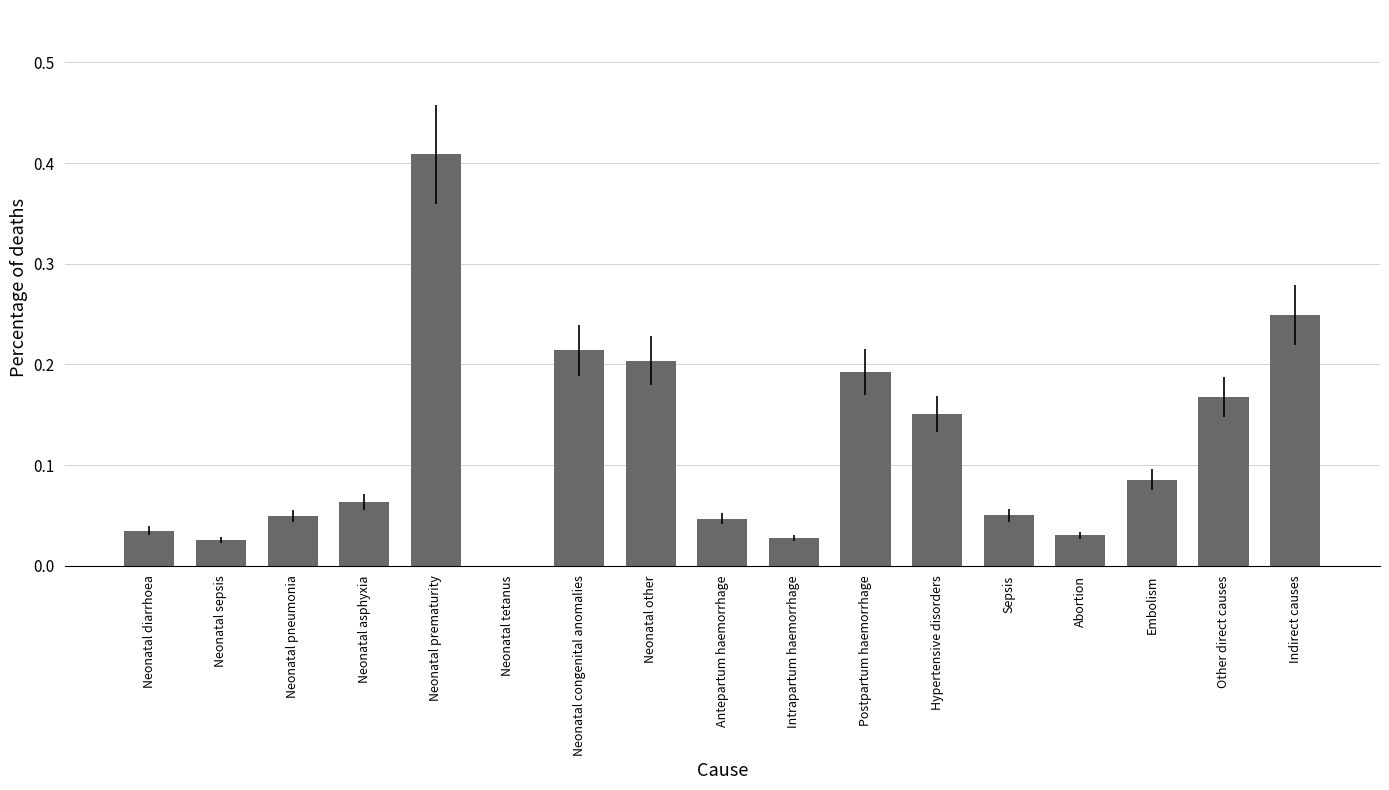

Is it true that the value at Antepartum haemorrhage is 0.0?

True